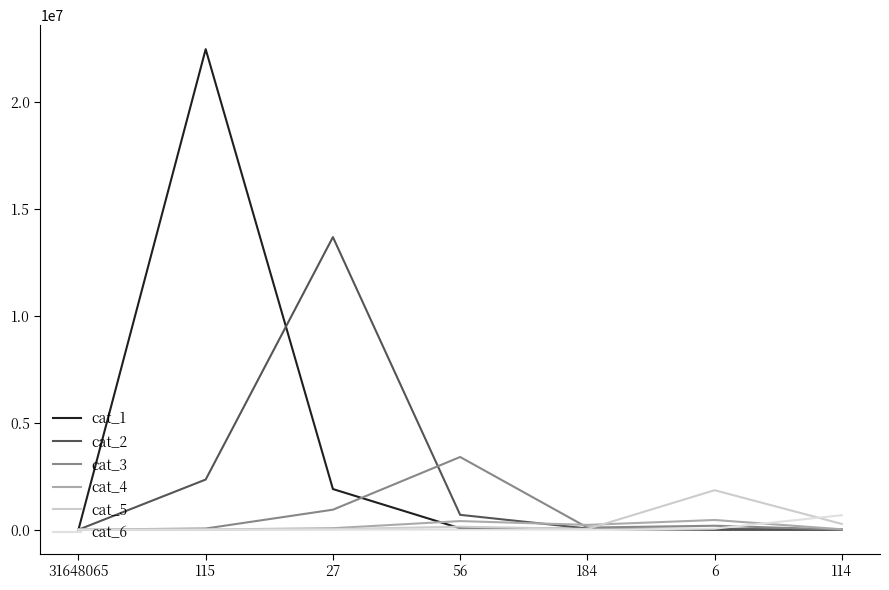

The cat_6 series shows 895488 at 114. True or false?

False